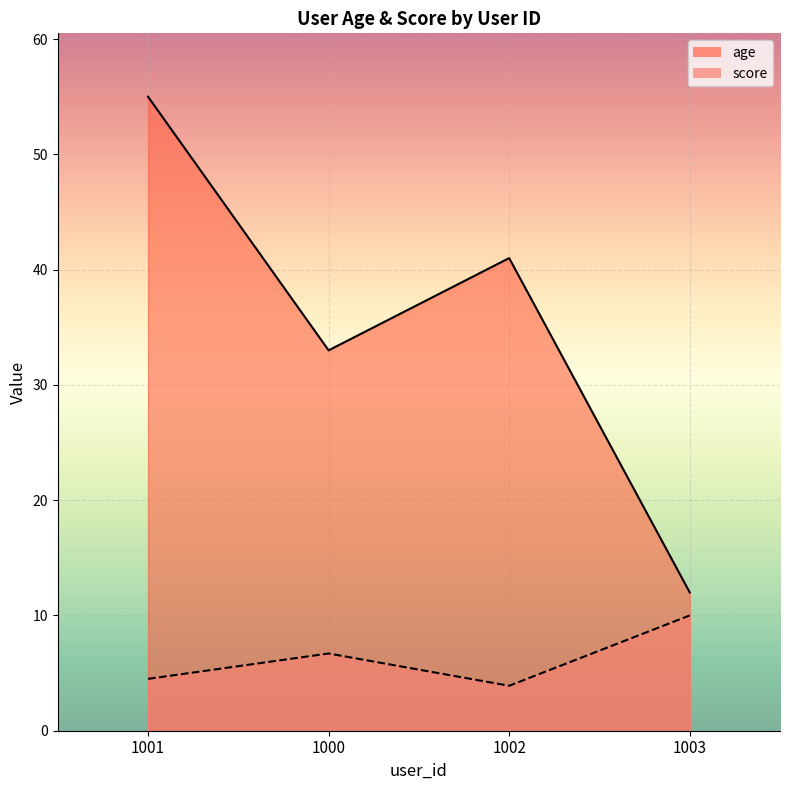

How many categories are shown in the chart?

4